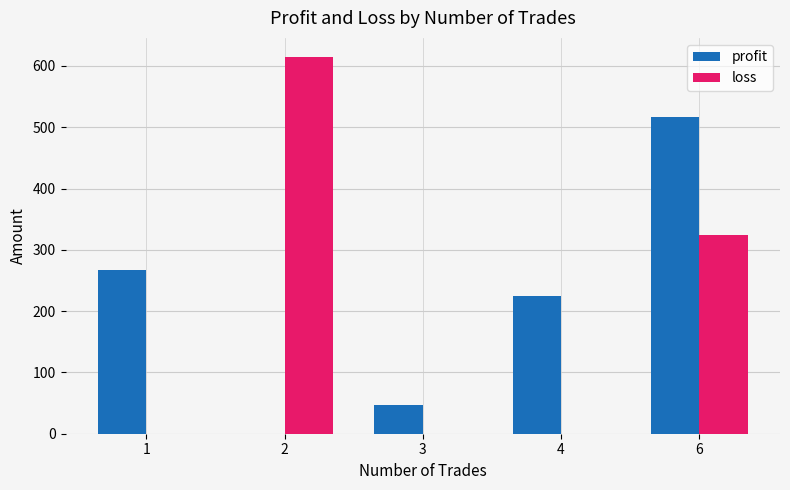

How many values in profit are above zero?

4